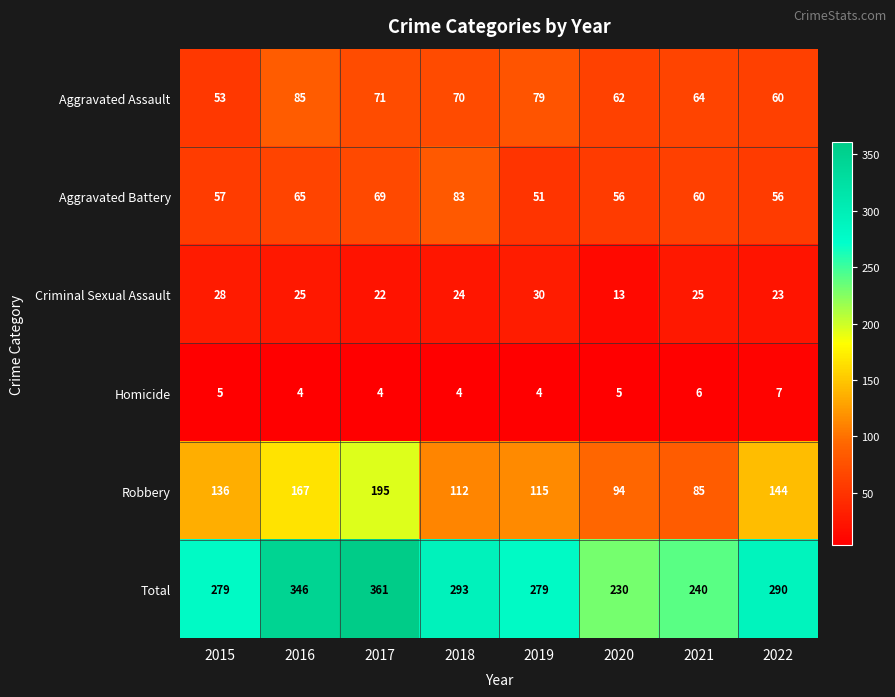

How many distinct data groups are displayed?

6